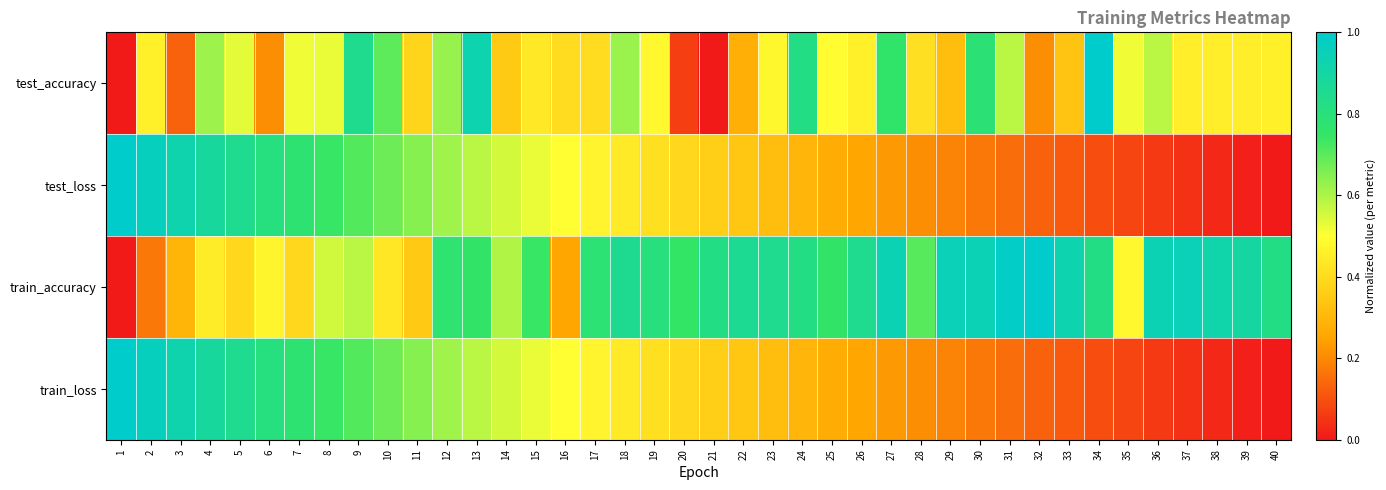

How many categories are shown in the chart?

40